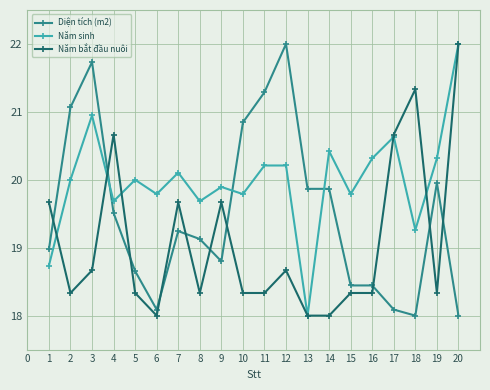

Does the chart have visible grid lines?

Yes